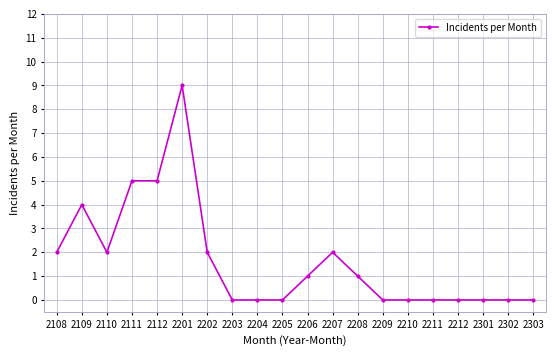

Which category has the highest value across all series?

2201